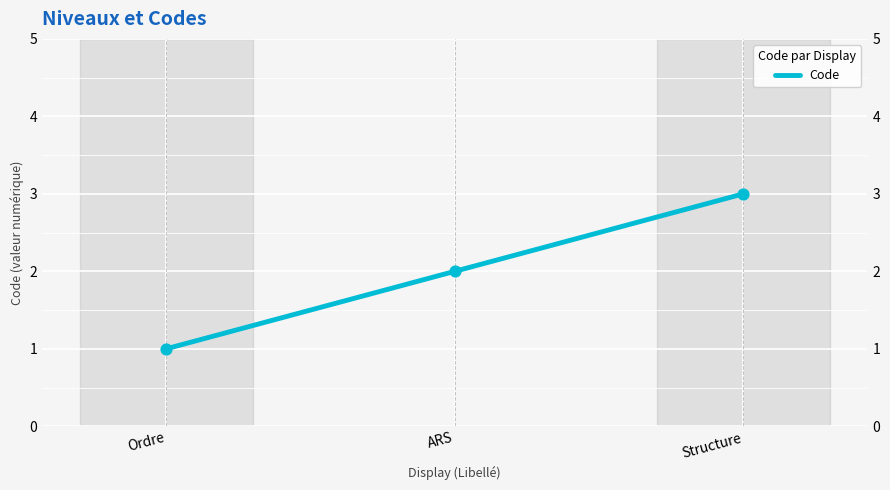

What is the change in value from Ordre to Structure?

+2